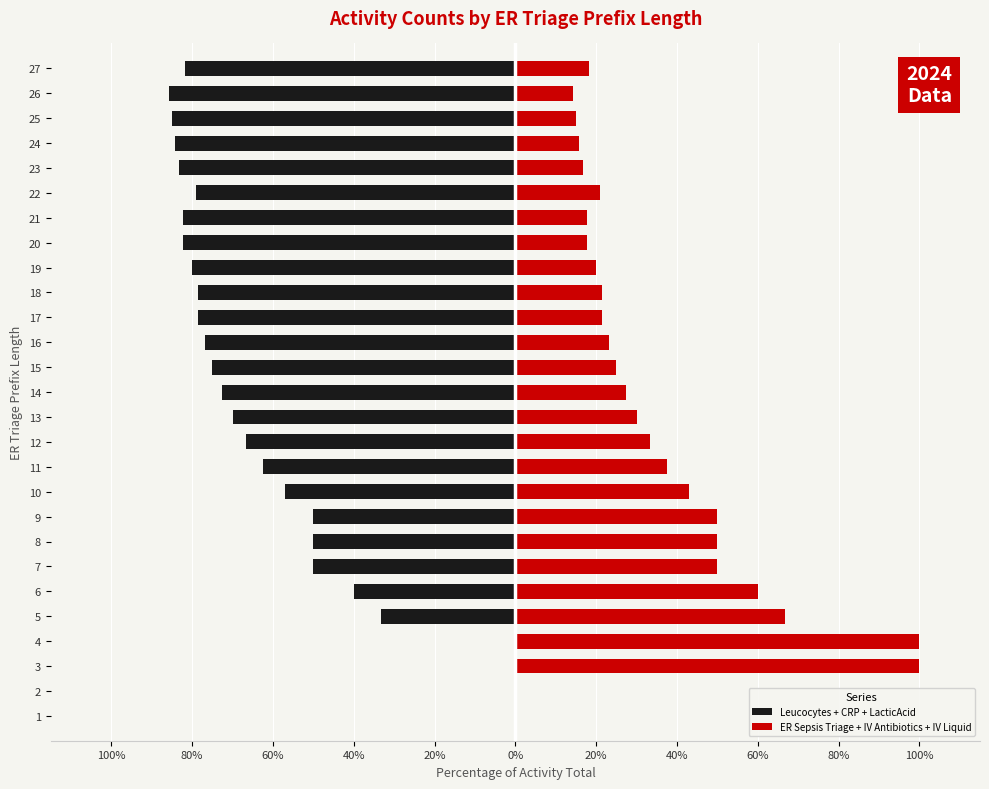

How many groups of bars are there?

27